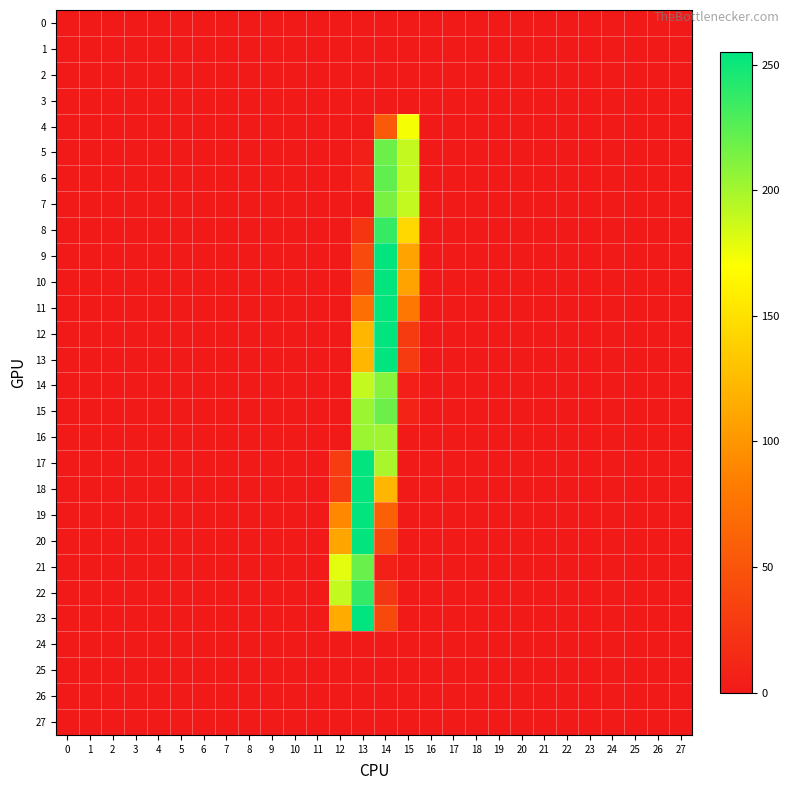

How many distinct data groups are displayed?

28